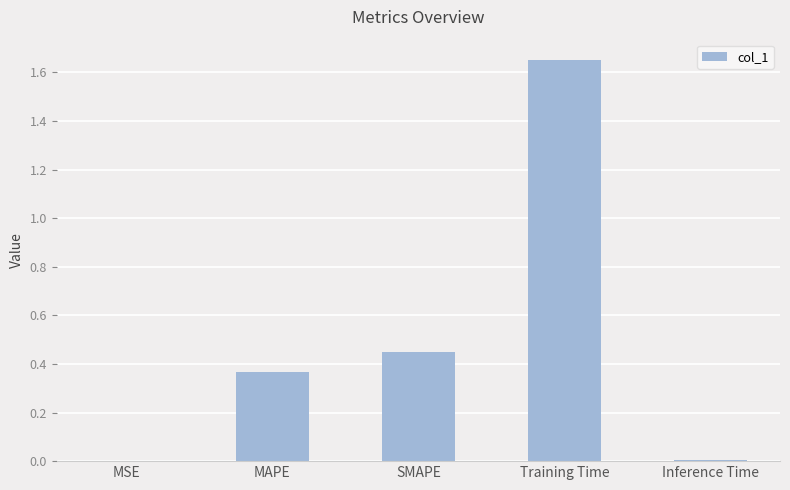

Which category has the highest value across all series?

Training Time